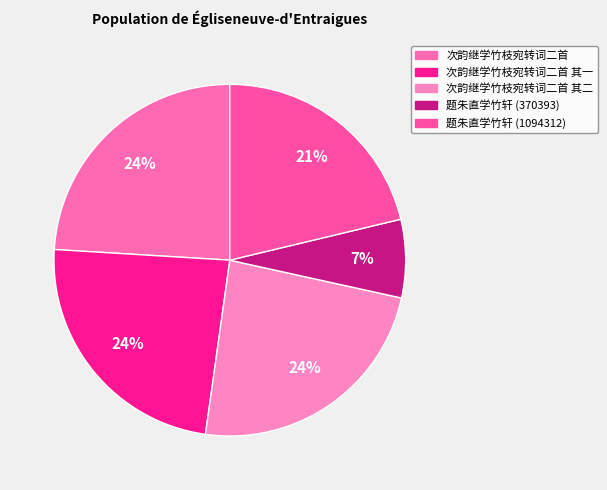

To the nearest percent, what is the difference between the largest and smallest slice percentages?

17%